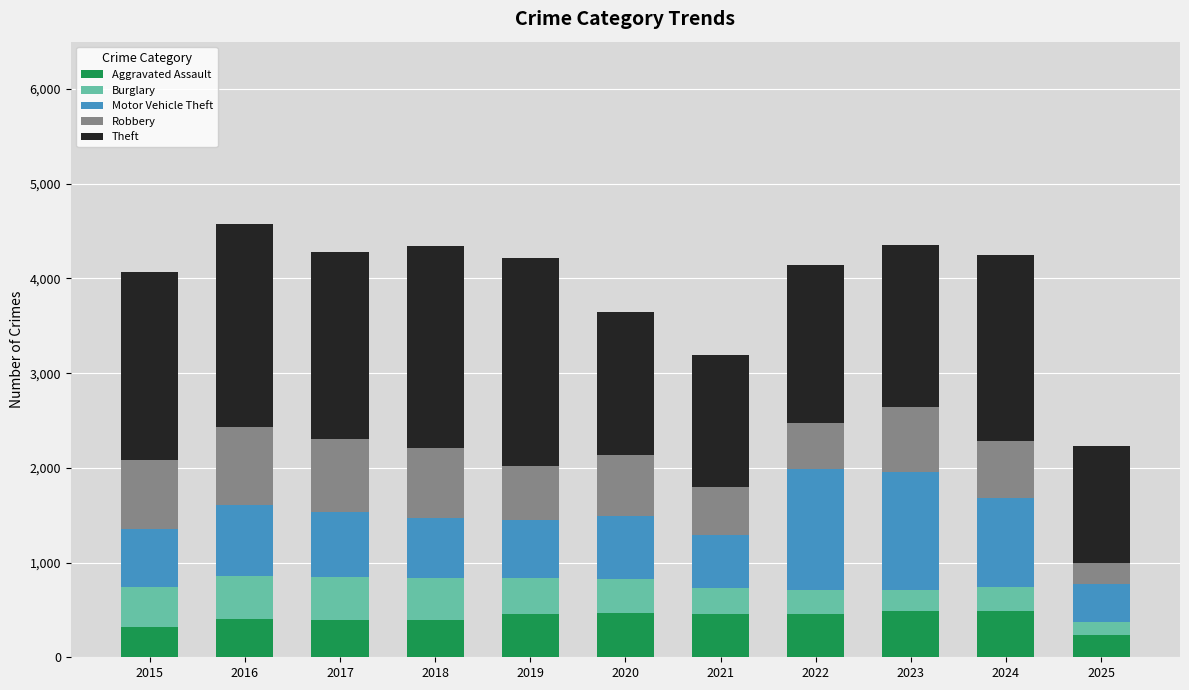

What is the highest value of the Aggravated Assault series?

492